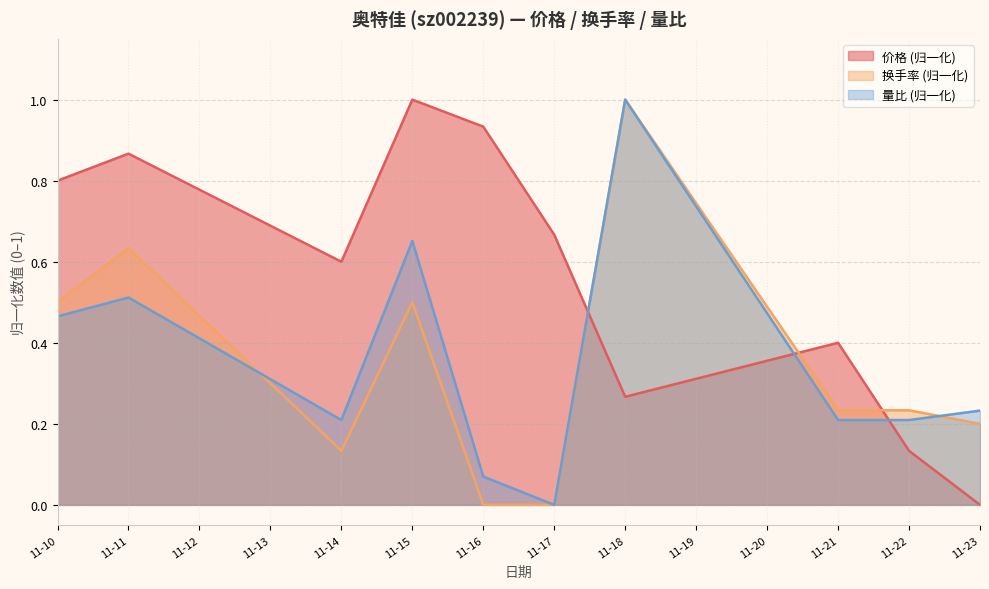

The value of 量比 at 2022-11-15 is 0.2. True or false?

False